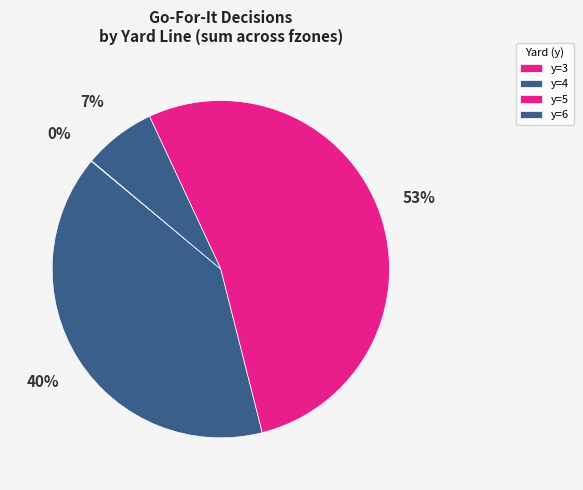

To the nearest percent, what is the difference between the y=3 and y=4 slice percentages?

39%